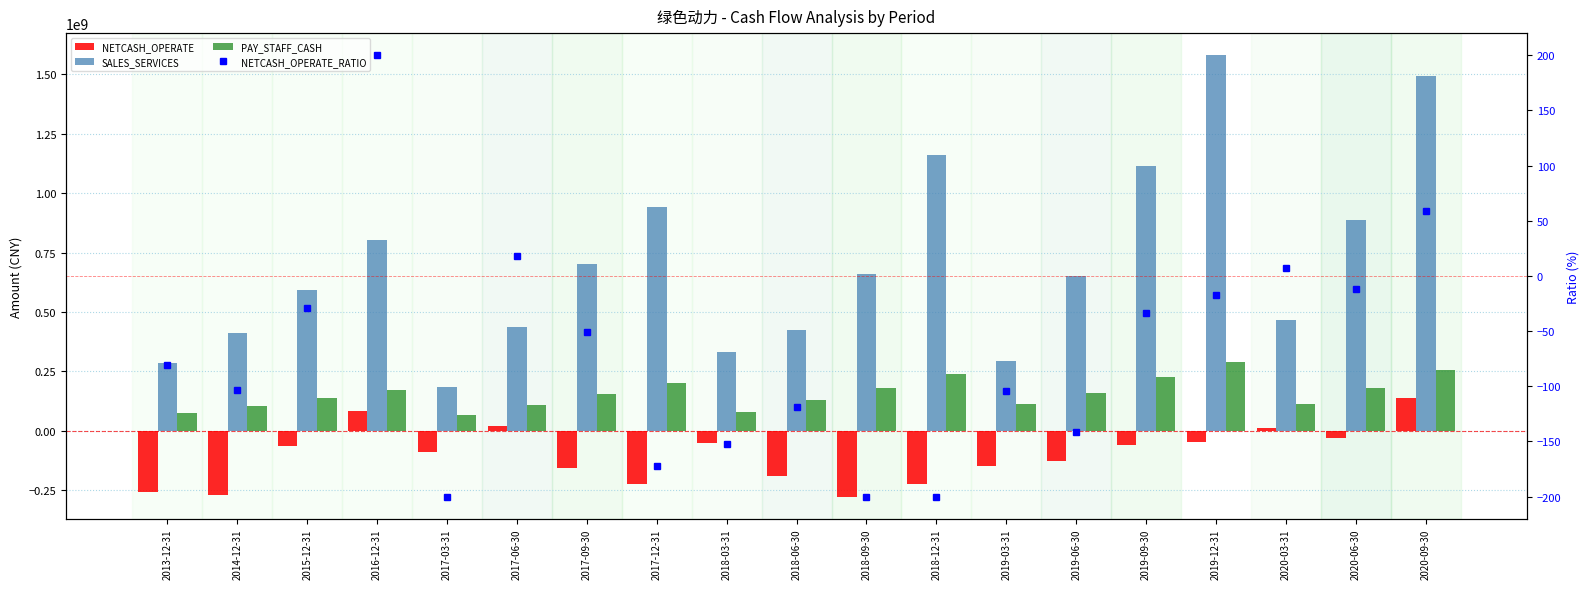

What is the difference between the second highest and second lowest values in the SALES_SERVICES series?

1210661492.3